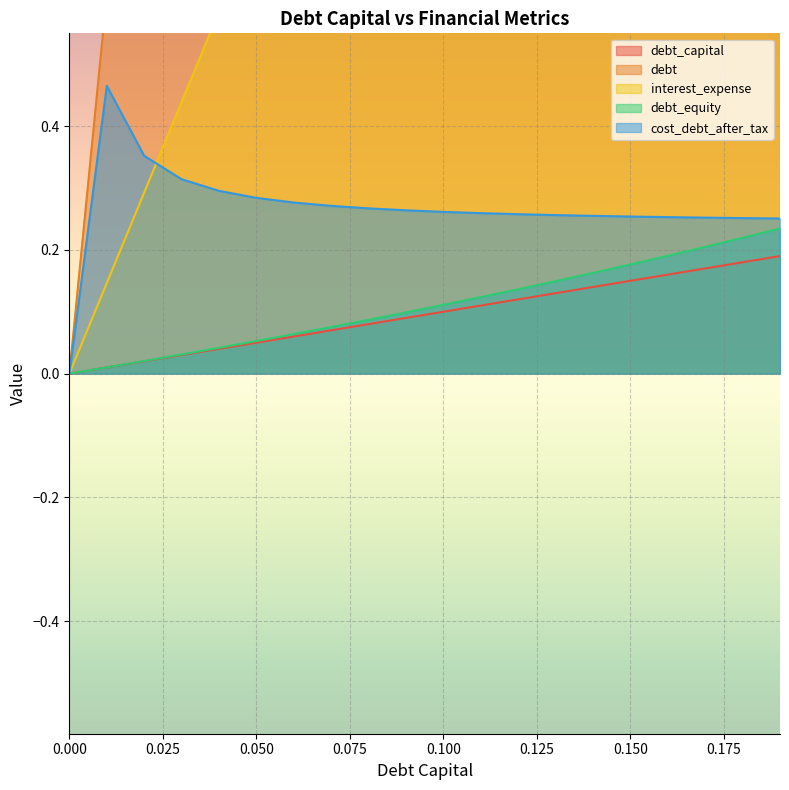

How many lines are shown in the chart?

5